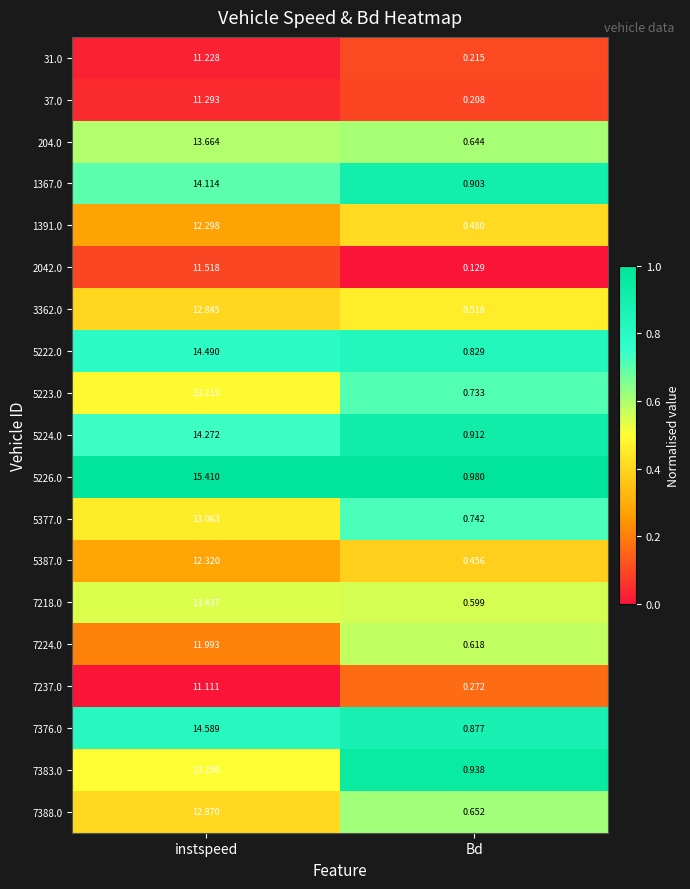

At which category does the chart reach its peak across all series?

instspeed